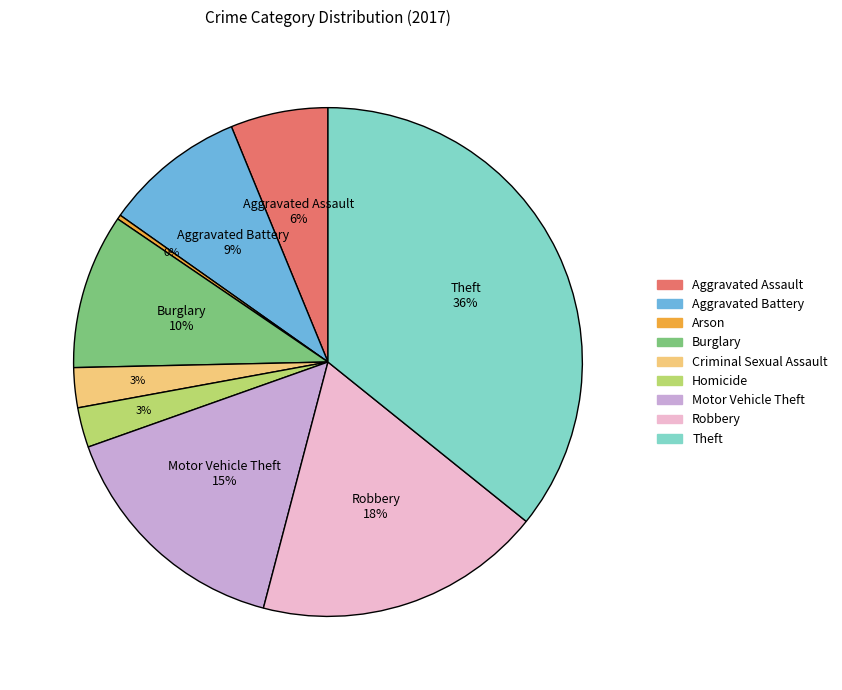

The Arson slice represents 12% of the pie. True or false?

False